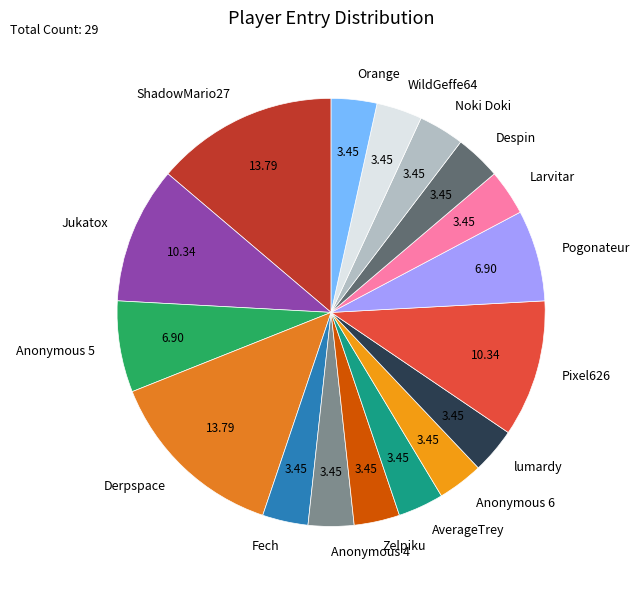

Between Anonymous 5 and Noki Doki, which is larger?

Anonymous 5